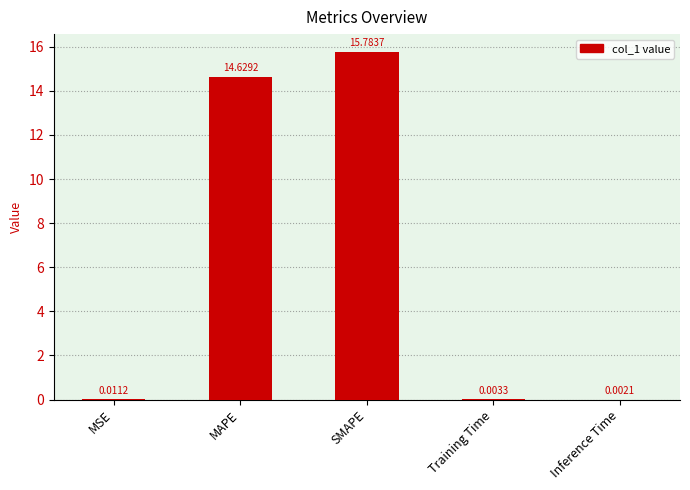

Between Training Time and Inference Time, which is larger?

Training Time